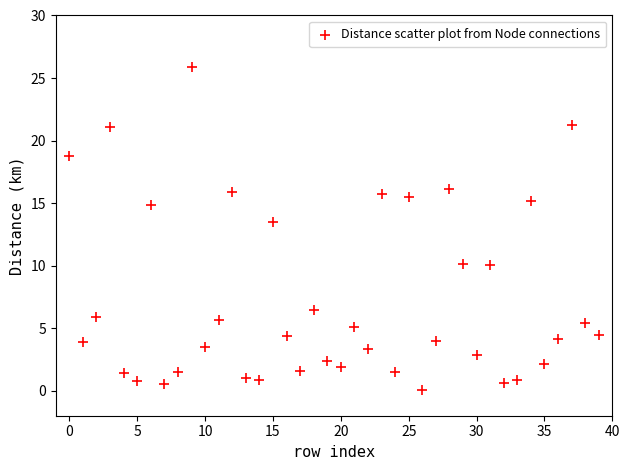

What is the range of Y values (max minus min)?

25.9